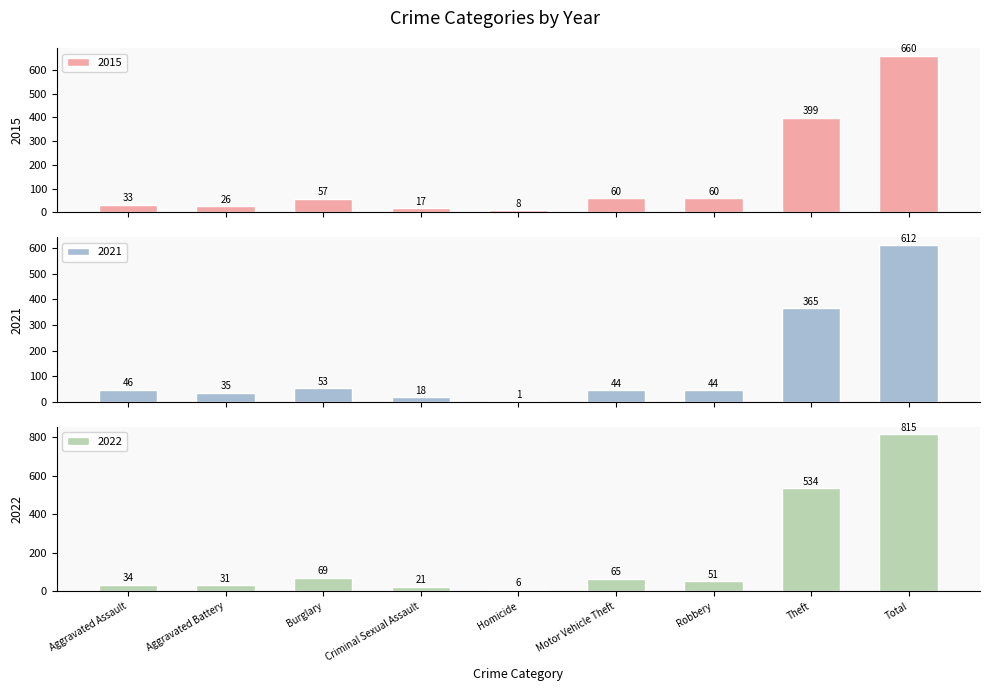

Which category has the highest value across all series?

Total